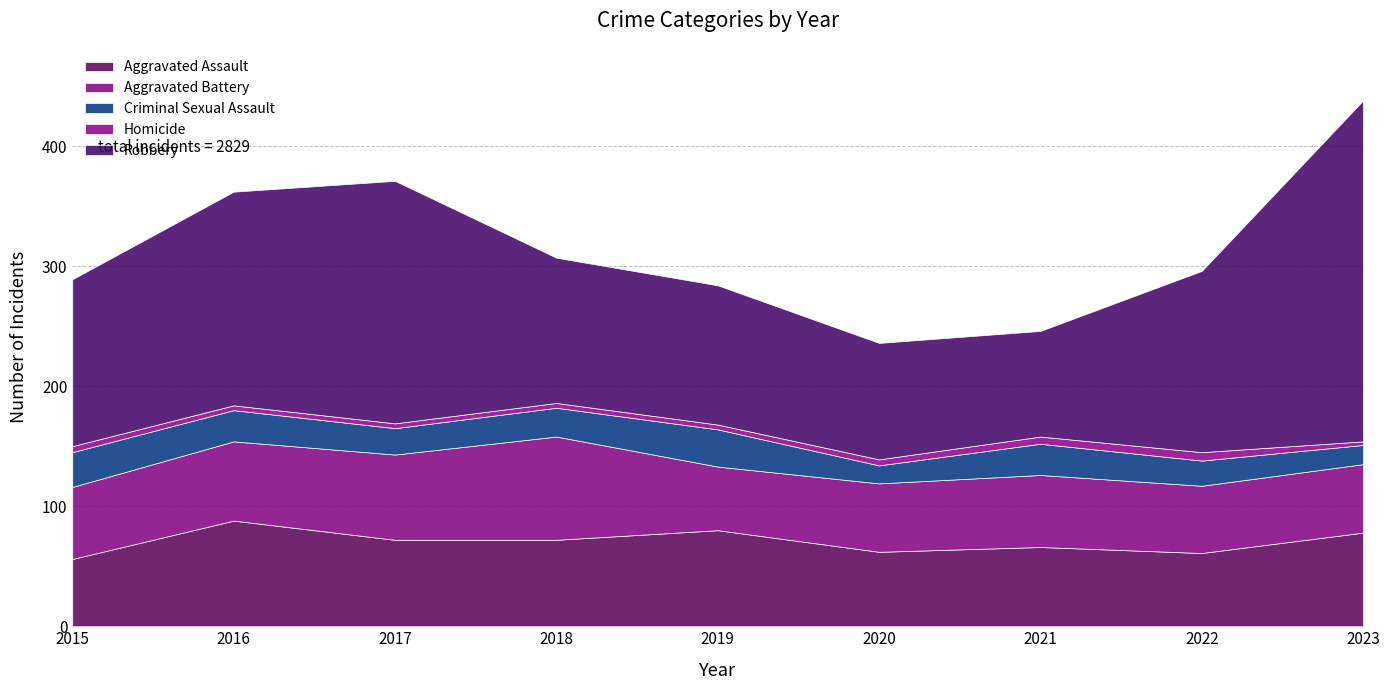

What is the total value across all series at 2016?

362